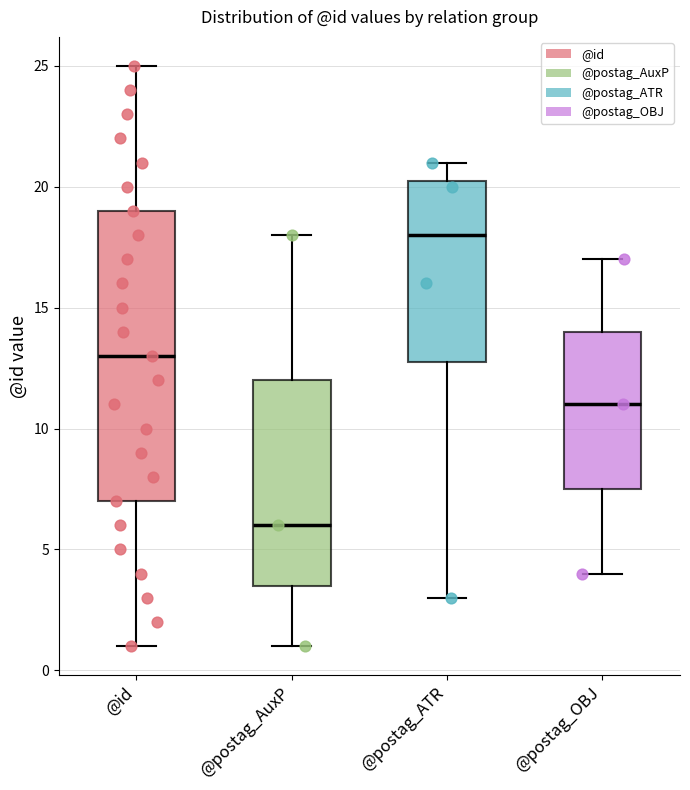

Reading left to right, read every box against the y-axis: the position of its median line, the range the box covers, and the ends of its whiskers. The values are not printed on the chart, so give them approximately, as read against the axis.

@id: median 13.0, box 7.0 to 19.0, whiskers 1.0 to 25.0
@postag_AuxP: median 6.0, box 3.5 to 12.0, whiskers 1.0 to 18.0
@postag_ATR: median 18.0, box 13.0 to 20.5, whiskers 3.0 to 21.0
@postag_OBJ: median 11.0, box 7.5 to 14.0, whiskers 4.0 to 17.0